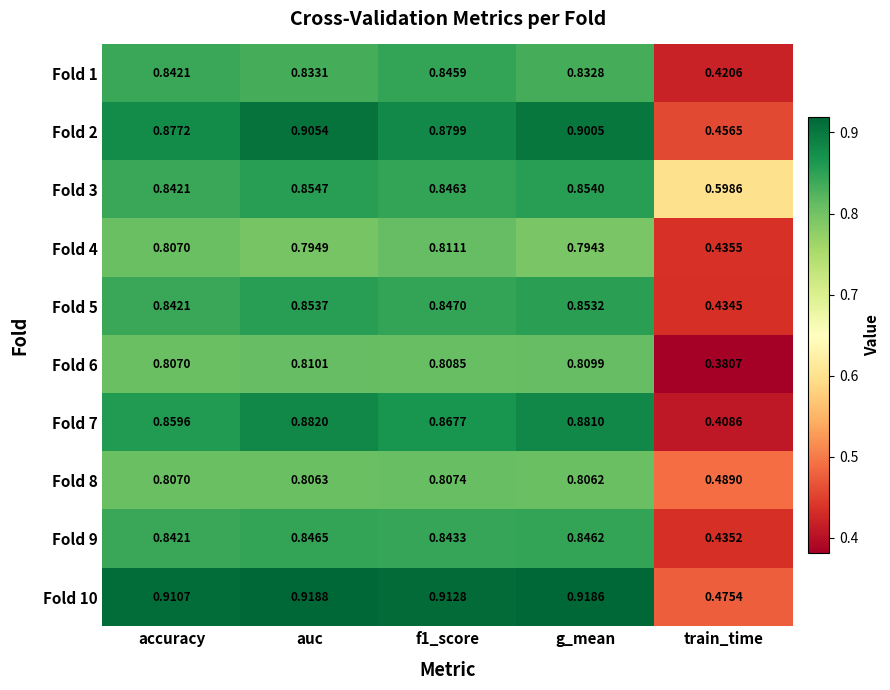

At which label is Fold 4 closest to 0?

train_time